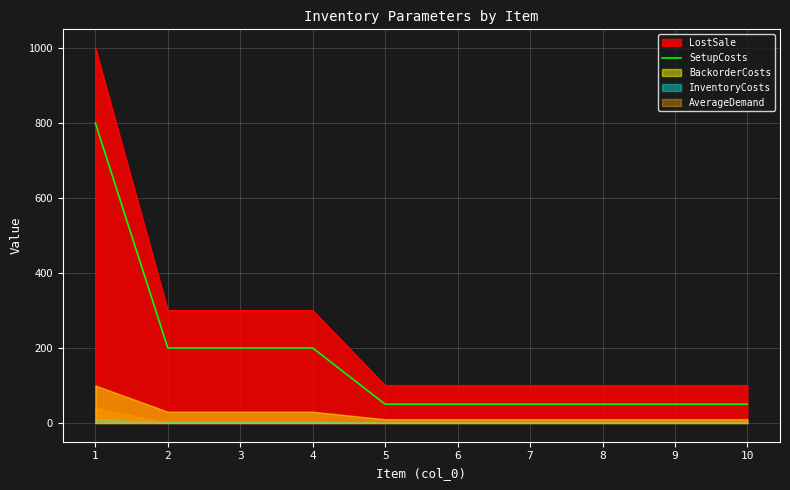

The value of LostSale at 4 is 113. True or false?

False